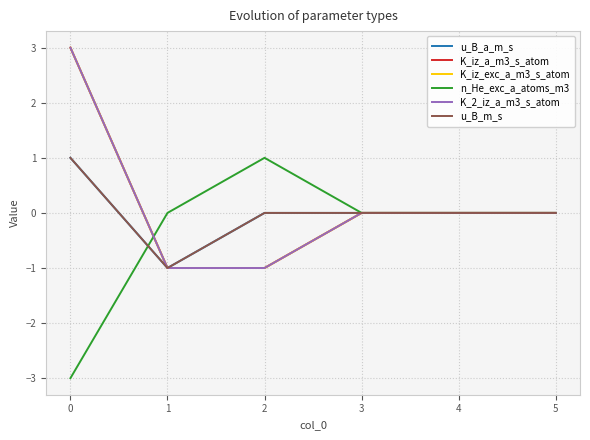

Reading left to right, what are all the values shown in this chart?

u_B_a_m_s: 1	-1	0	0	0	0
K_iz_a_m3_s_atom: 3	-1	-1	0	0	0
K_iz_exc_a_m3_s_atom: 3	-1	-1	0	0	0
n_He_exc_a_atoms_m3: -3	0	1	0	0	0
K_2_iz_a_m3_s_atom: 3	-1	-1	0	0	0
u_B_m_s: 1	-1	0	0	0	0